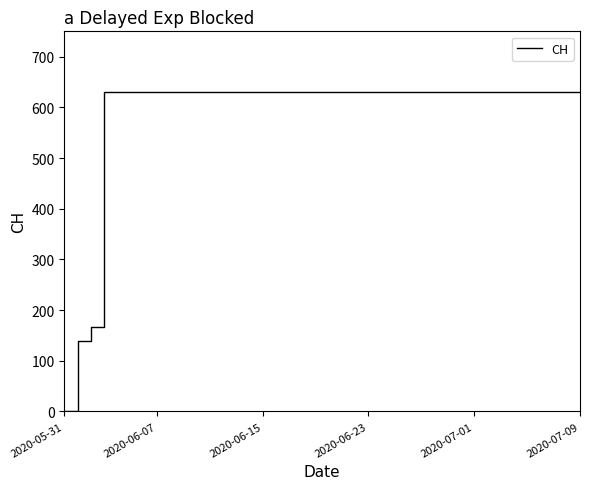

How many lines are shown in the chart?

1